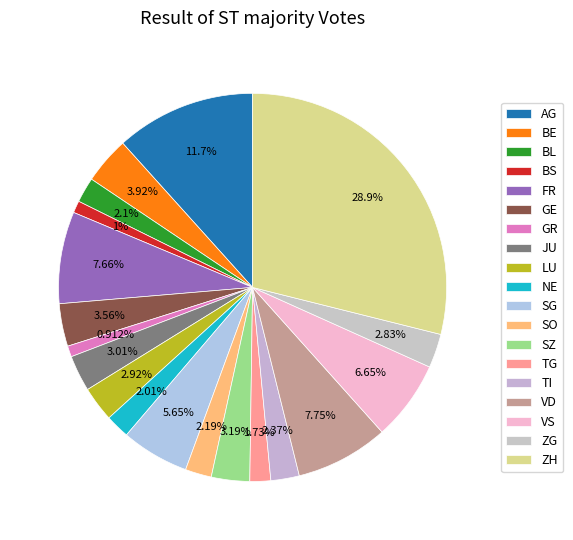

Count the number of slices in the pie.

19